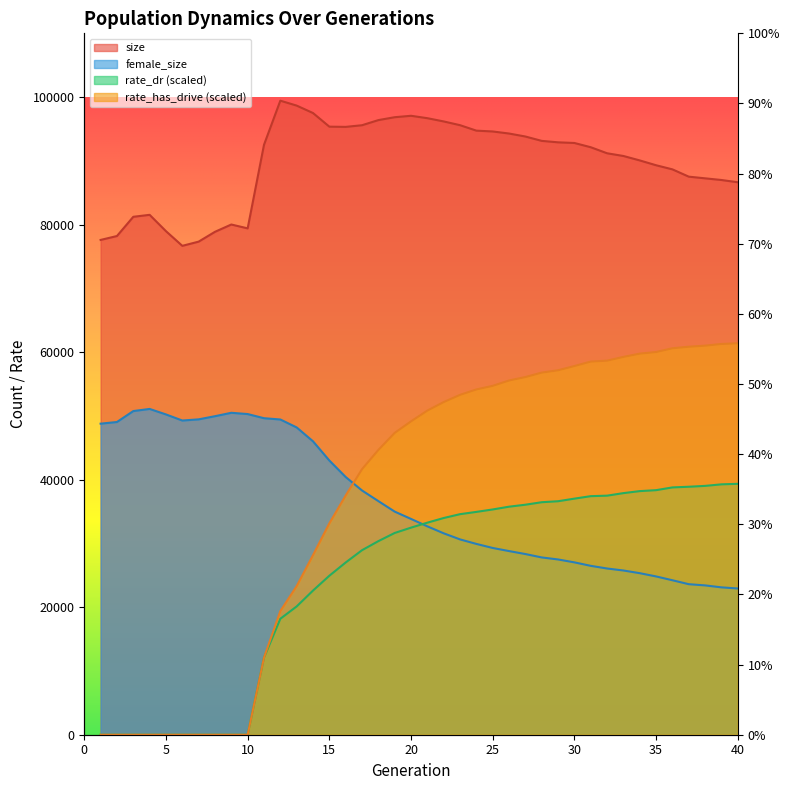

What is the total value across all series at 7?

126791.0